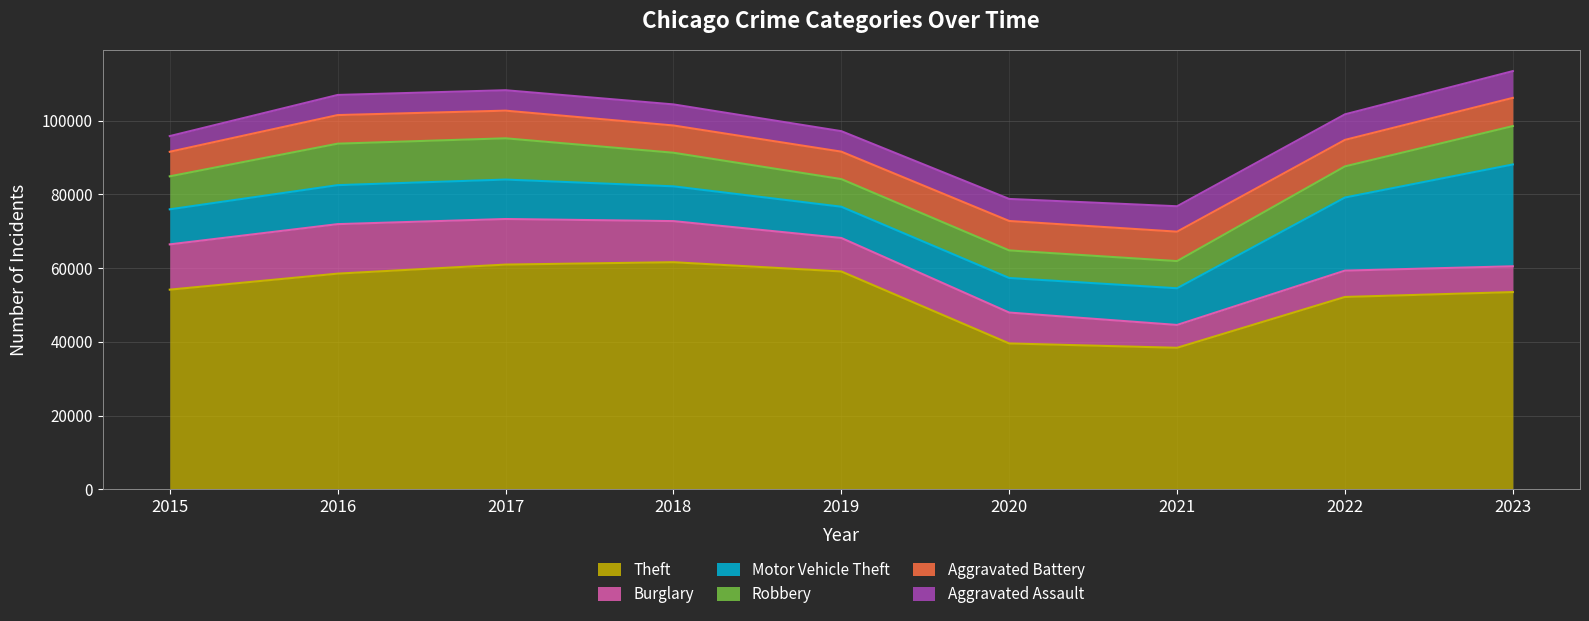

What is the smallest value displayed?

4251